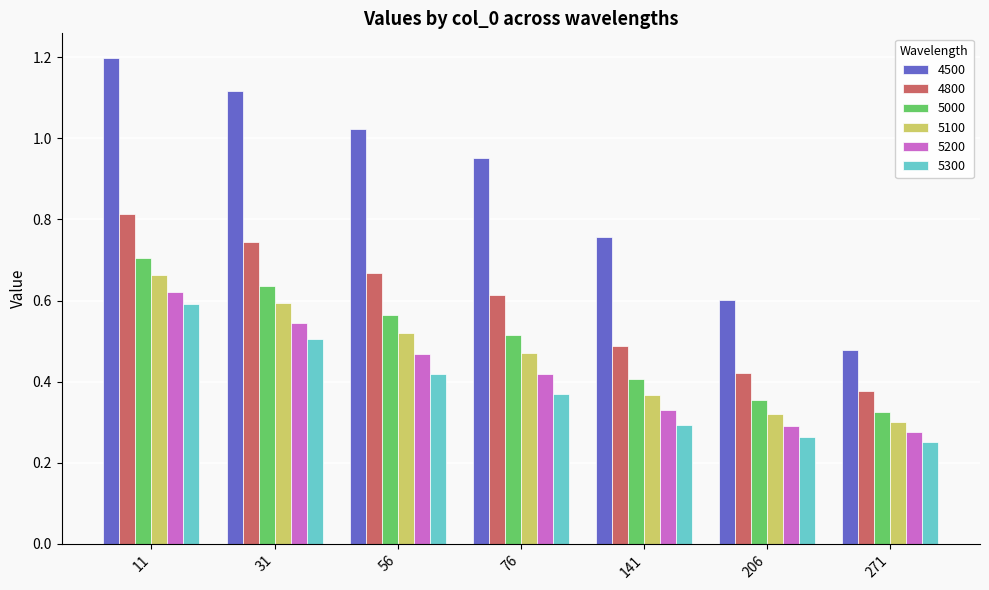

What is the sum of all 4800 values?

4.1